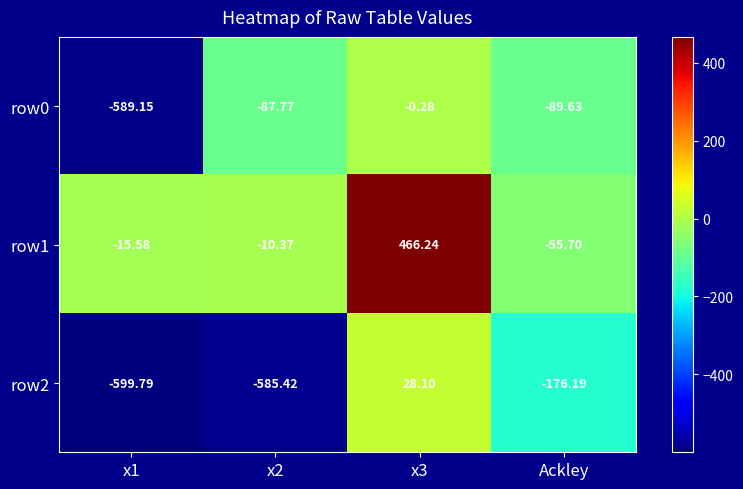

How many data points does each series have?

4